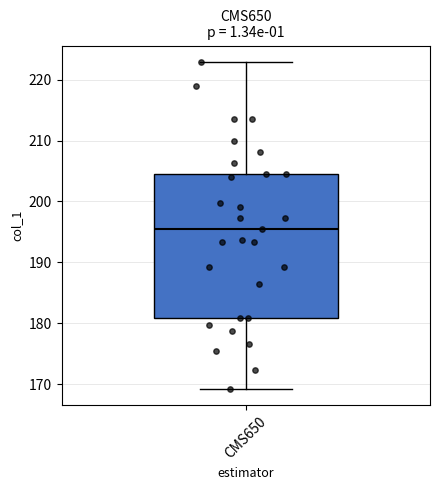

Where does the lower whisker of the box for CMS650 end on the y-axis? The values are not printed on the chart, so give them approximately, as read against the axis.

169